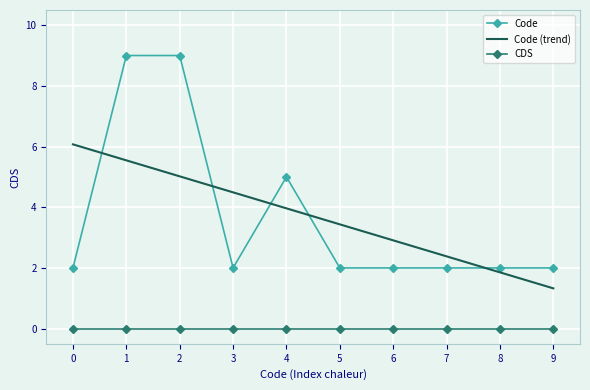

Read the Code value at 2.

9.0